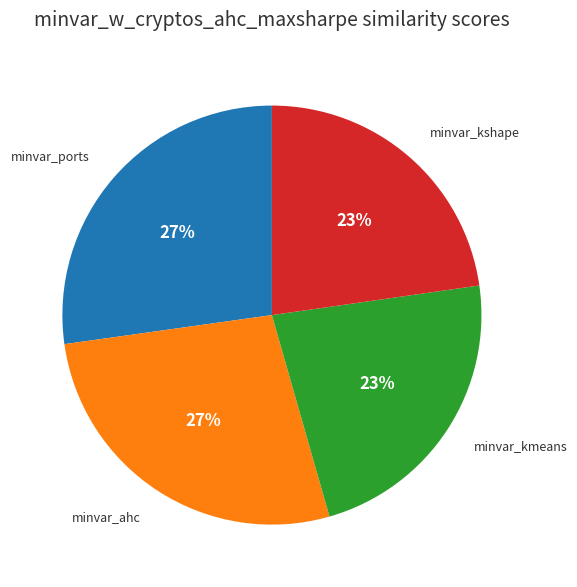

Does any single category account for the majority?

No